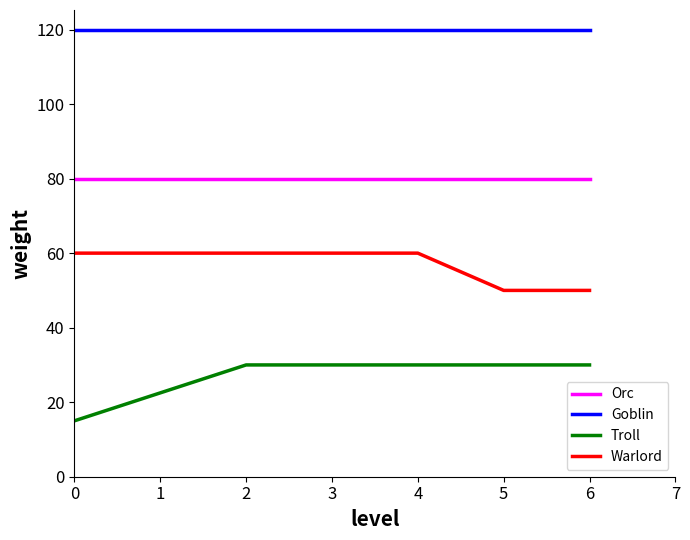

What is the total value across all series at 4?

290